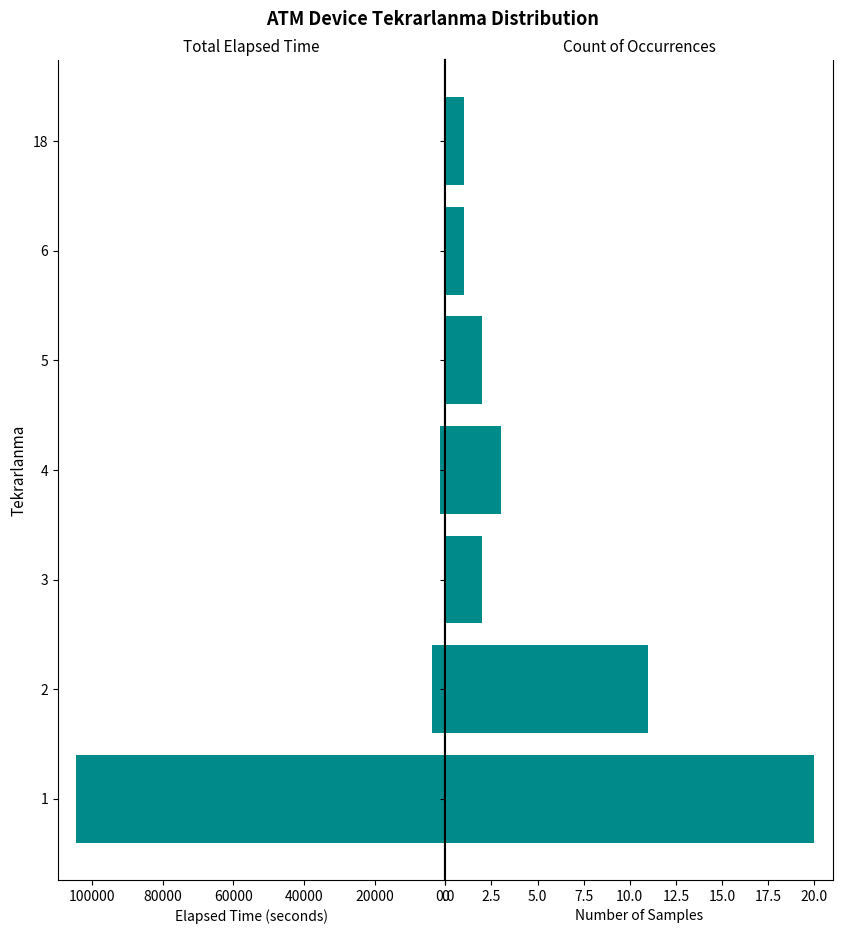

What are all the series names shown in the legend?

Elapsed_time, Count